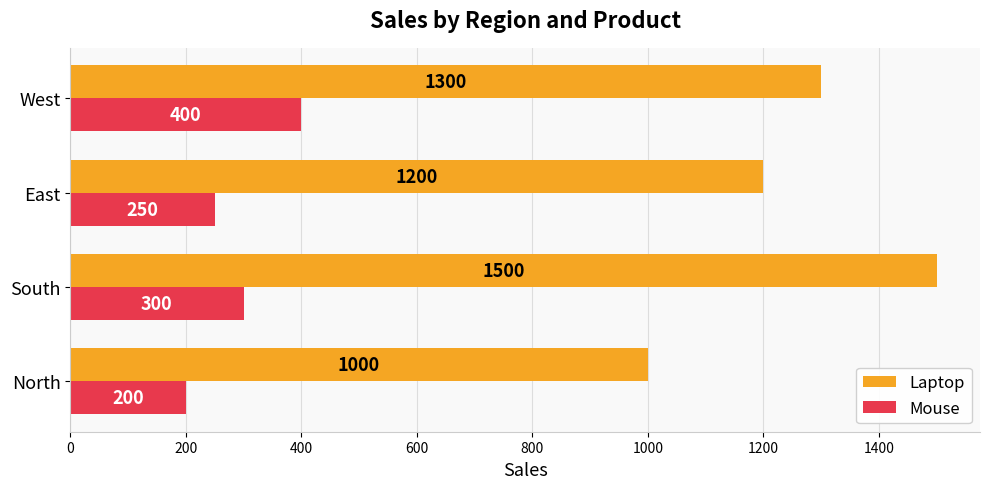

Which series has the largest total across all categories?

Laptop